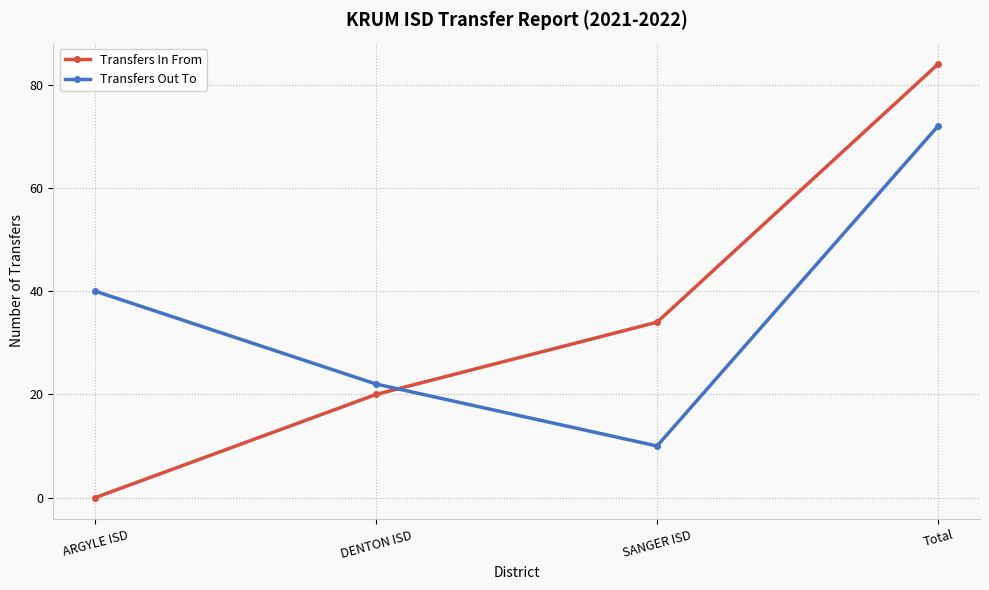

What is the difference between the highest and lowest values at SANGER ISD?

24